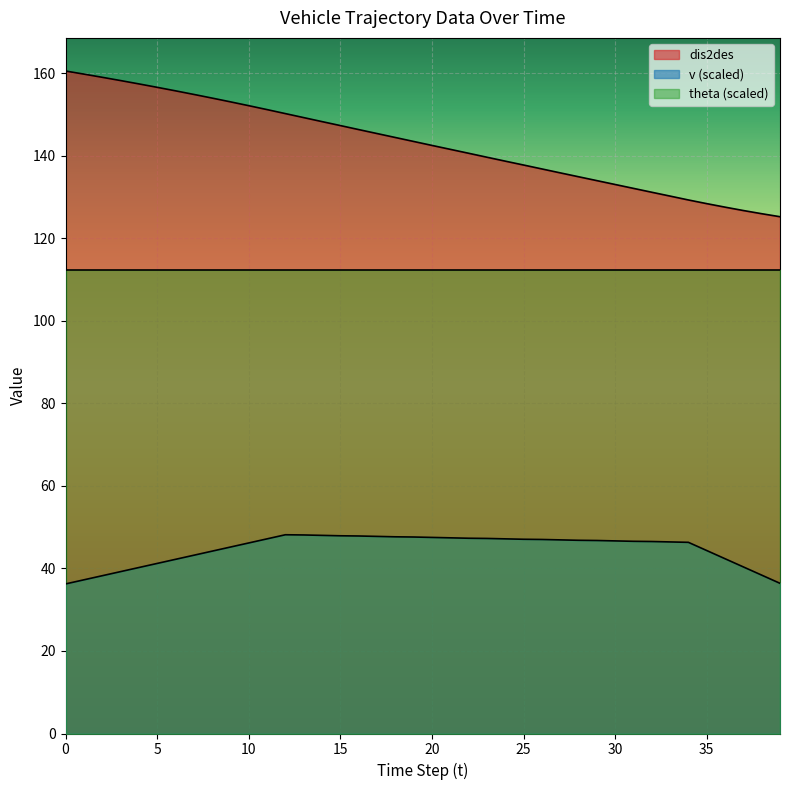

Rank the series by their average value, from lowest to highest.

v (scaled), theta (scaled), dis2des